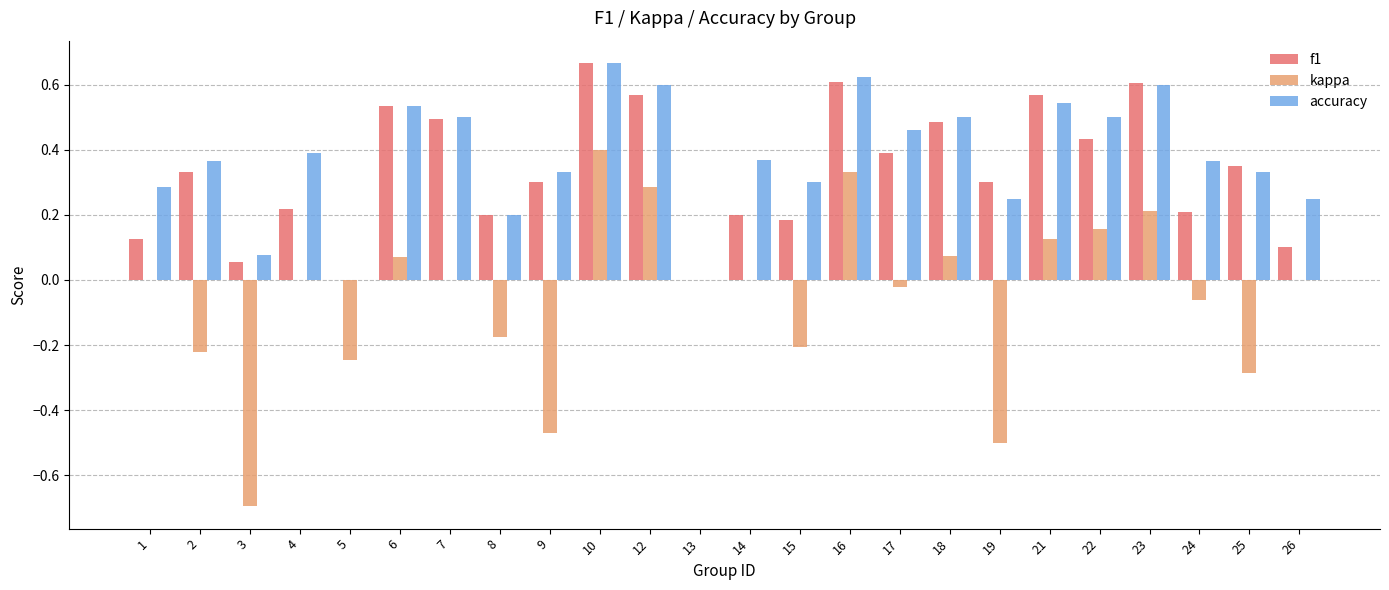

Is it true that accuracy equals 0.9 at 12?

False